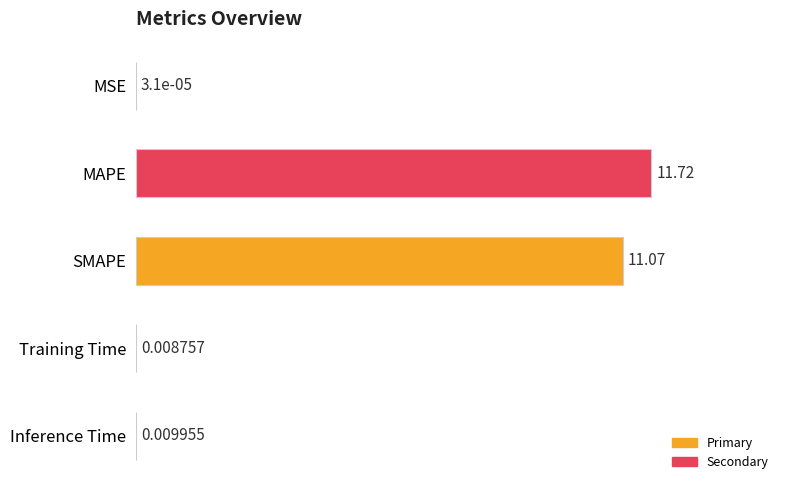

What is the sum of all values?

22.8